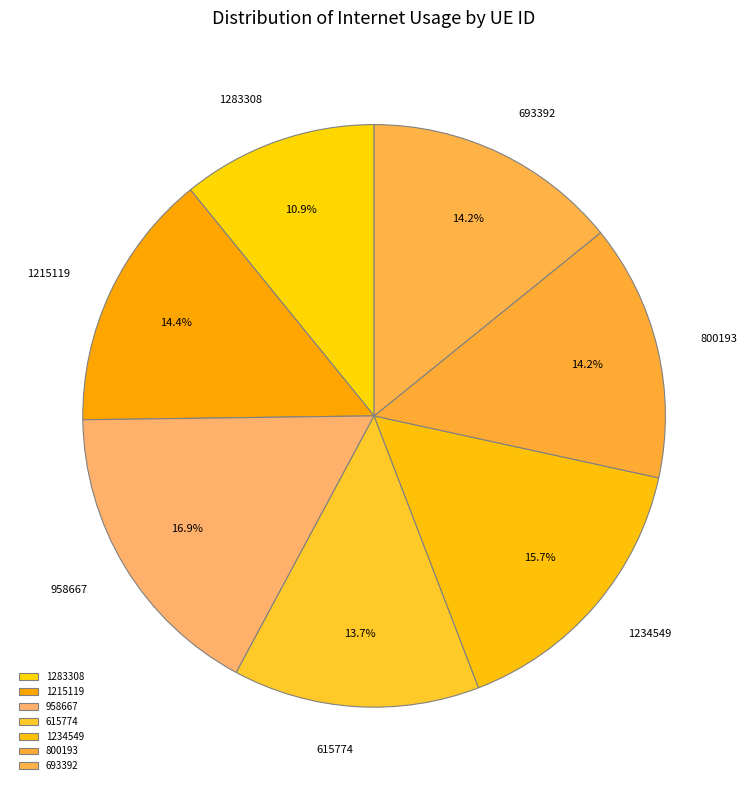

Does any single category account for the majority?

No